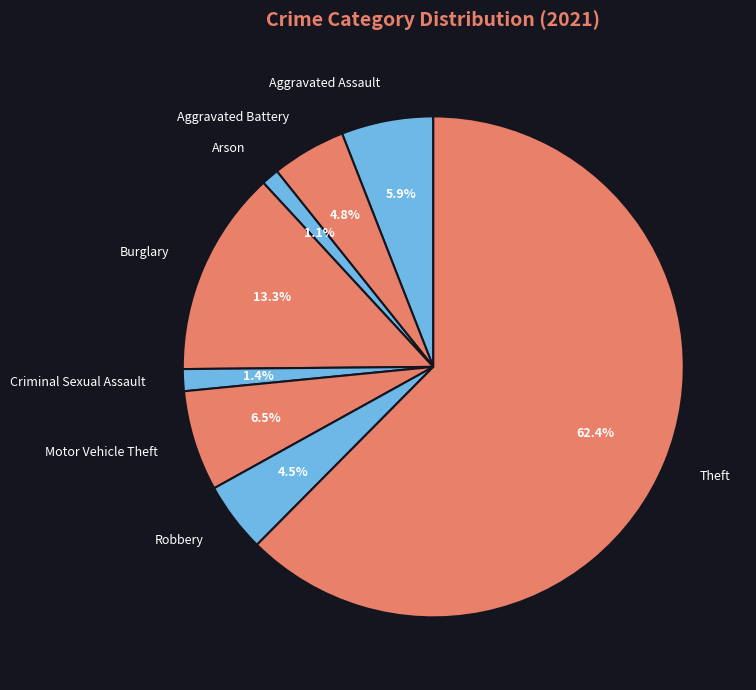

What is the majority slice?

Theft